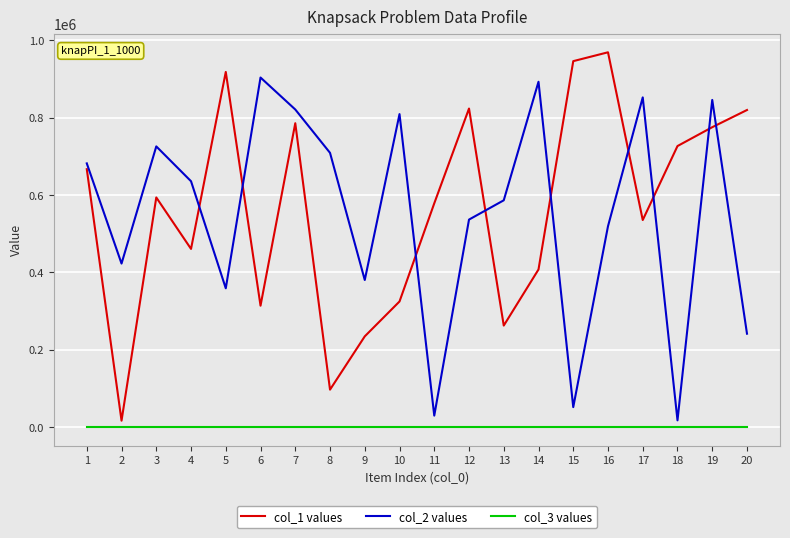

What is the maximum value shown in the chart?

969010